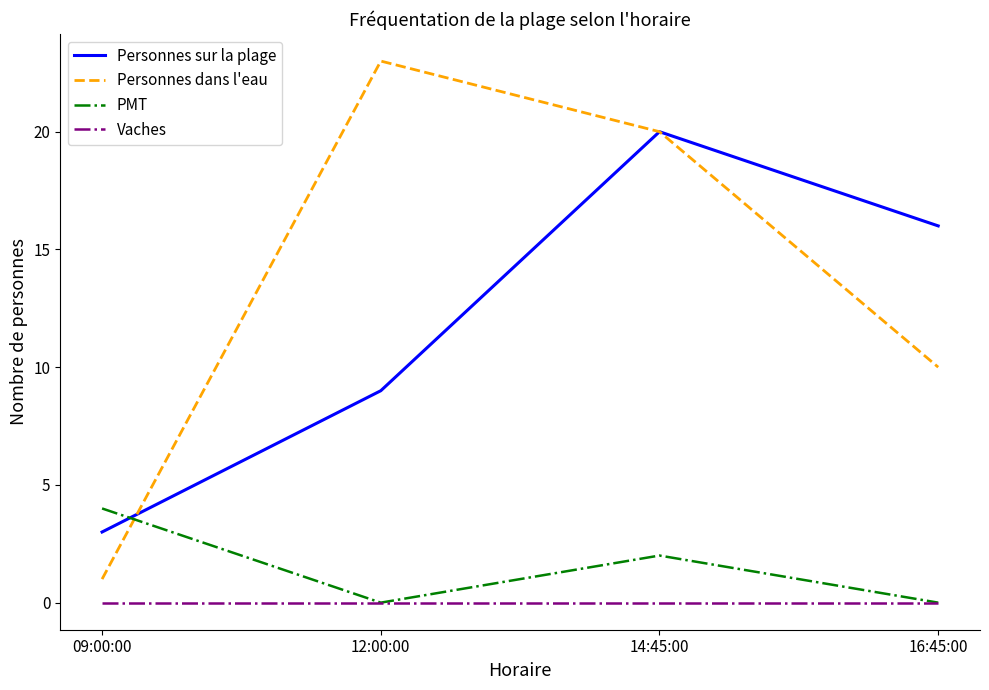

Reading left to right, what are all the values shown in this chart?

Personnes sur la plage: 3	9	20	16
Personnes dans l'eau: 1	23	20	10
PMT: 4	0	2	0
Vaches: 0	0	0	0